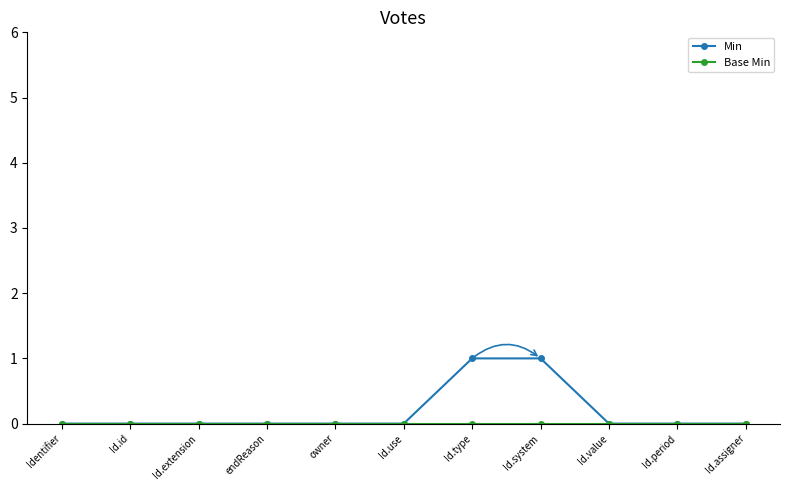

Count the Min values in the range 0 to 1.

11